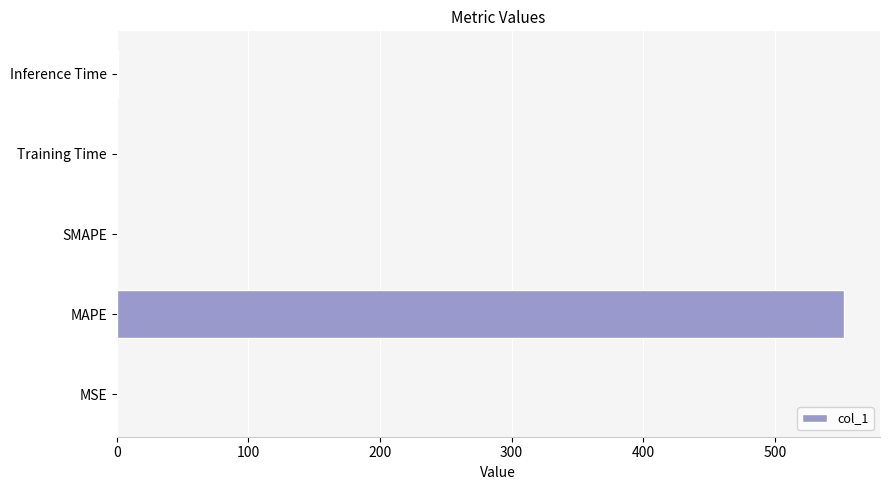

What is the sum of all values?

553.2